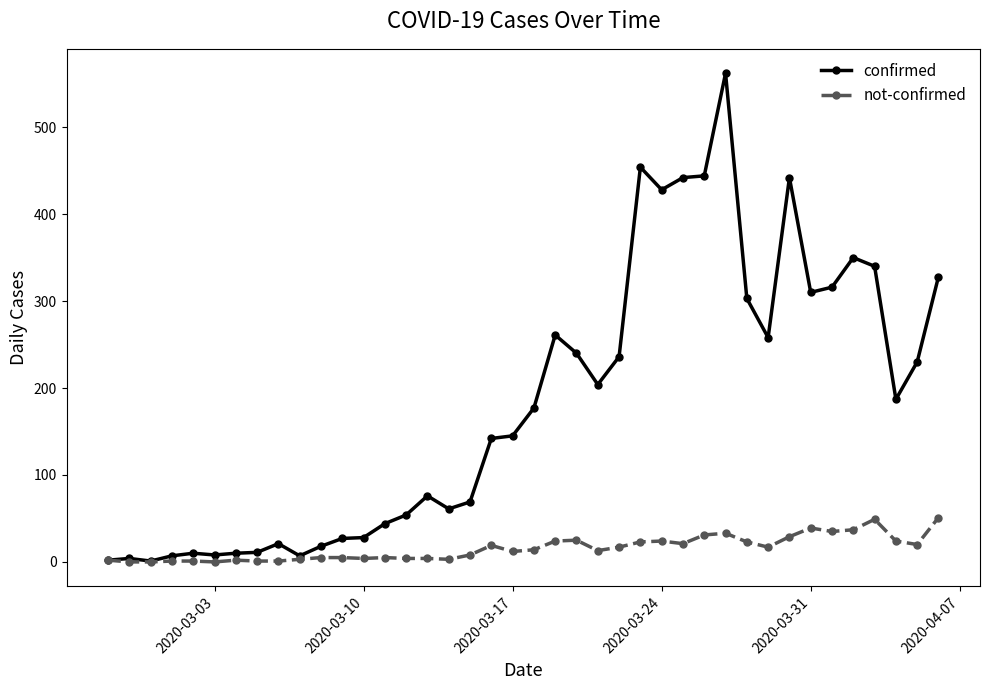

Which series has the largest total across all categories?

confirmed